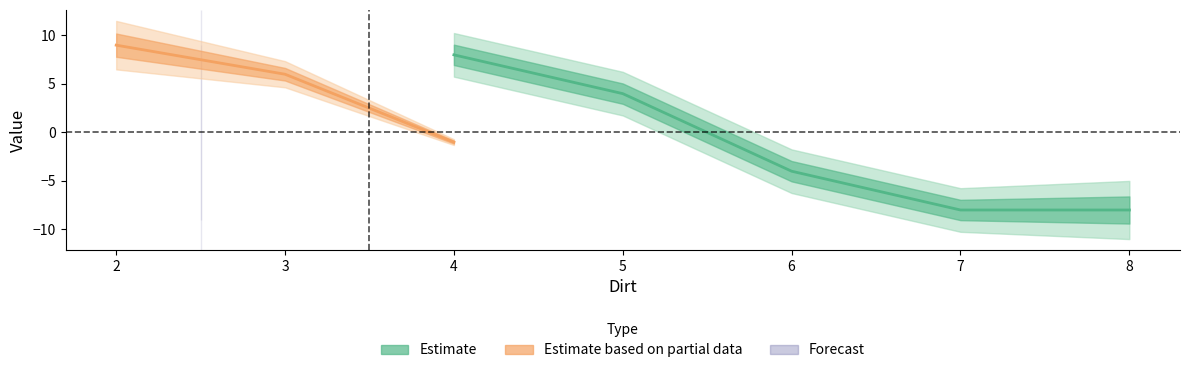

Between 6 and 4, which is larger?

4